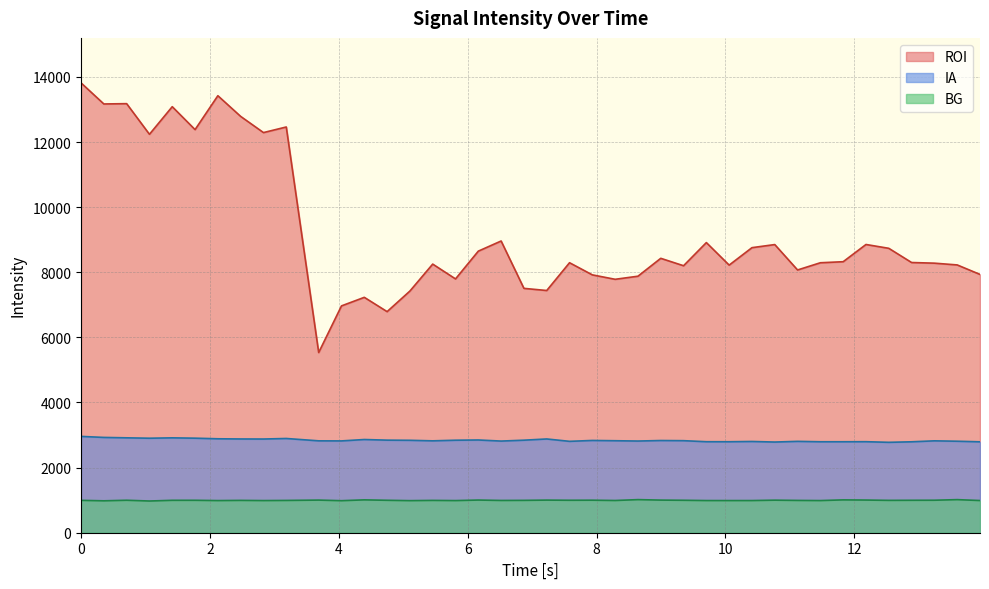

Reading left to right, list all the values displayed in this chart.

ROI: 13817.1	13169.4	13179.0	12237.7	13085.7	12381.7	13422.6	12787.3	12290.3	12462.3	5534.5	6967.3	7230.1	6790.8	7423.0	8251.0	7795.7	8648.9	8960.2	7505.5	7439.6	8293.0	7920.0	7784.0	7878.8	8428.4	8200.6	8911.6	8219.8	8755.5	8850.8	8070.7	8292.1	8324.4	8853.1	8735.6	8299.5	8279.5	8225.3	7933.7
IA: 2958.6	2927.3	2914.9	2902.9	2914.2	2904.1	2885.4	2879.7	2877.9	2894.6	2822.1	2820.0	2862.8	2843.4	2838.9	2822.3	2841.2	2848.4	2815.2	2842.3	2879.8	2806.9	2834.1	2825.6	2816.2	2832.0	2827.1	2795.4	2794.7	2802.7	2785.4	2806.1	2794.0	2794.1	2795.9	2776.8	2792.9	2822.2	2810.4	2792.2
BG: 994.2	980.1	997.3	973.9	995.5	996.2	987.1	993.1	987.4	991.7	1002.1	983.7	1009.3	996.1	985.1	992.8	987.0	1003.4	991.0	993.9	1001.8	997.0	999.1	989.8	1016.7	1001.9	996.6	988.0	987.5	988.0	999.9	992.0	987.5	1008.7	1003.5	993.8	996.4	998.0	1016.4	988.6